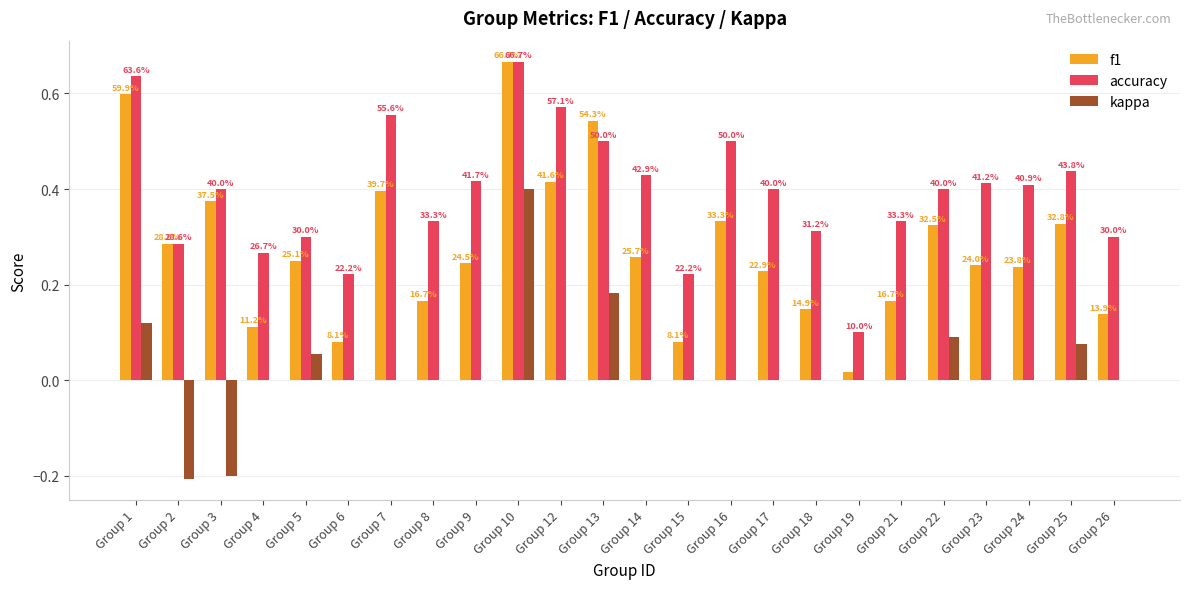

What is the total value across all series at Group 17?

0.6